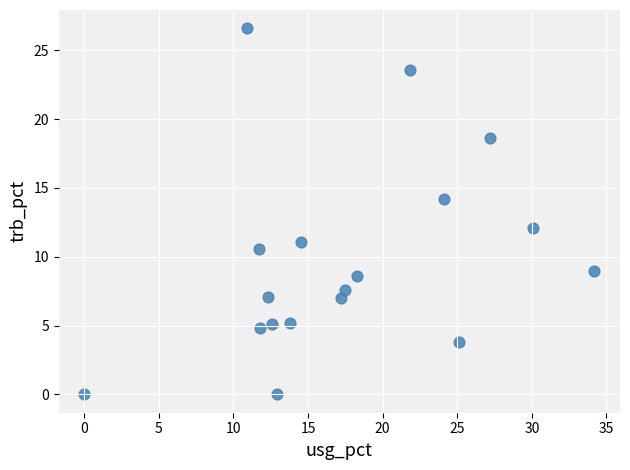

What Y value in the scatter plot is closest to 13?

12.1